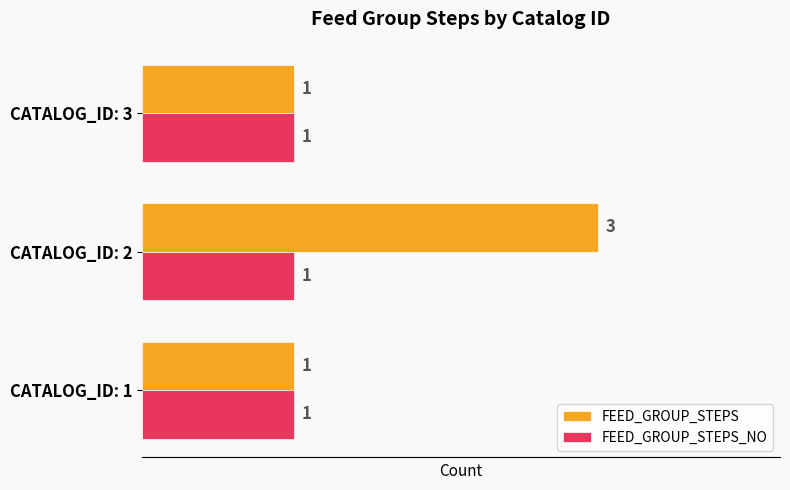

Rank the series by their average value, from highest to lowest.

FEED_GROUP_STEPS, FEED_GROUP_STEPS_NO